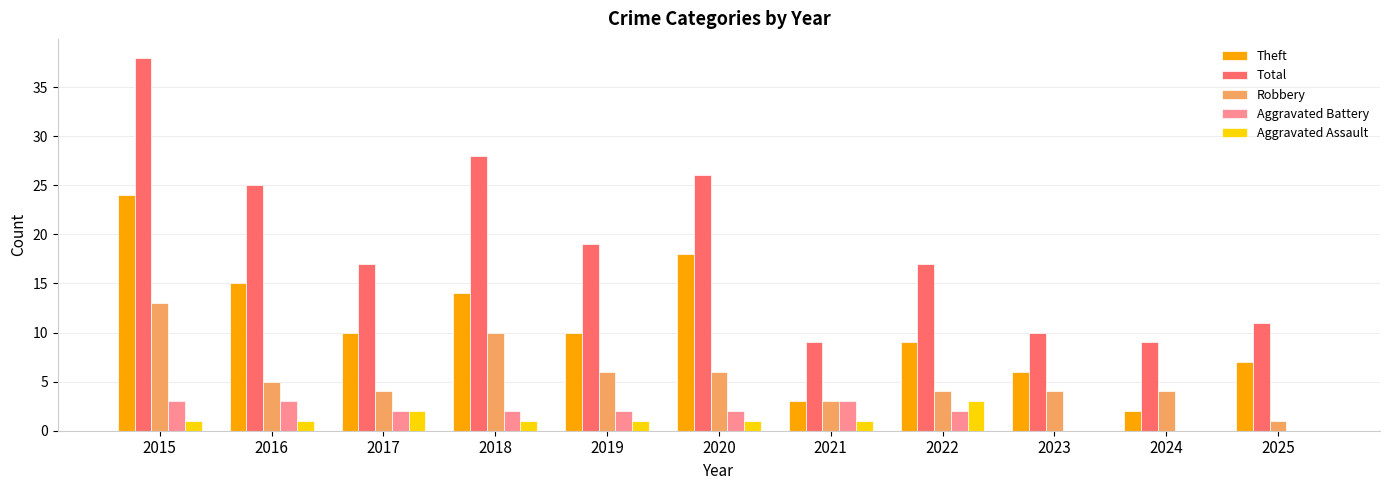

What is the spread (max minus min) of values at 2018?

27